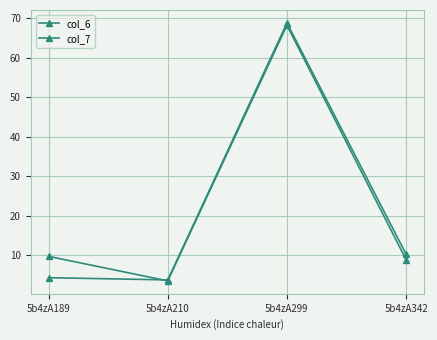

Between which two adjacent categories do col_7 and col_6 first intersect?

5b4zA189 and 5b4zA210